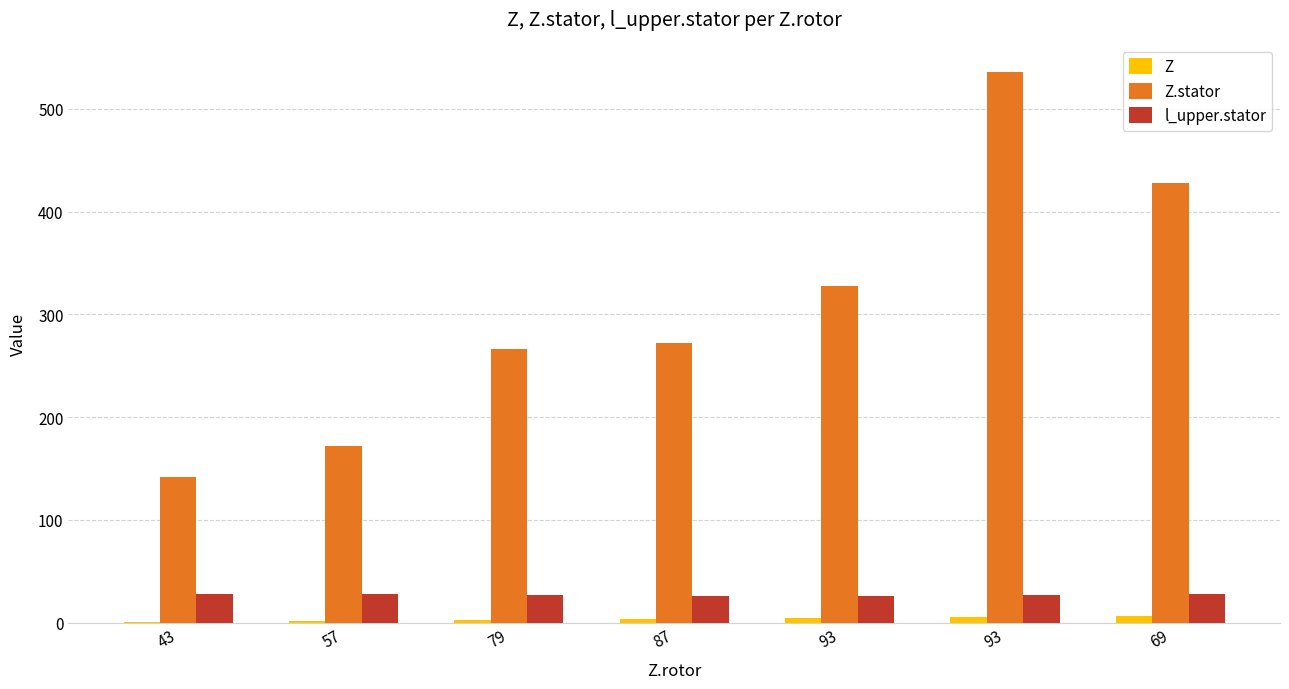

How many groups of bars are there?

7